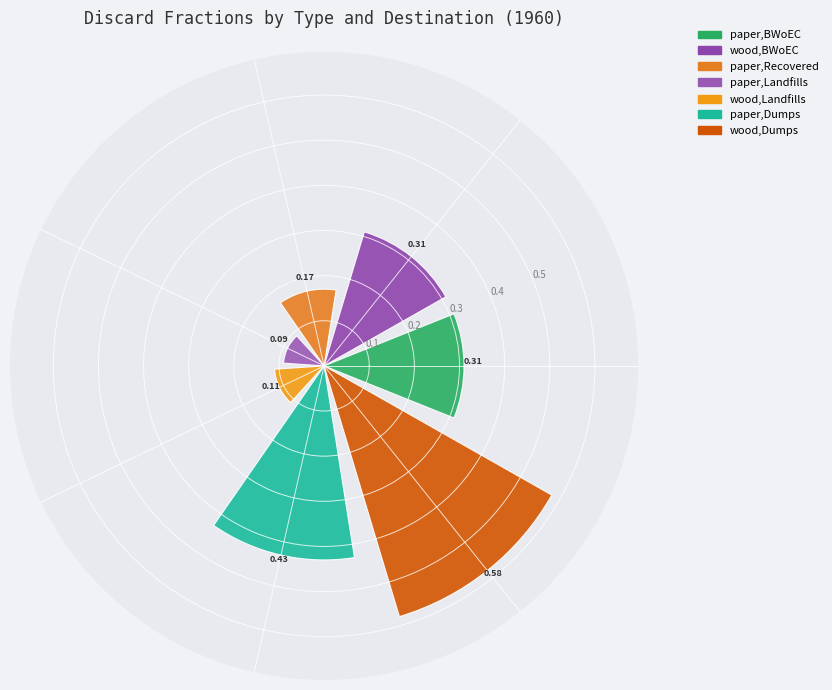

What is the difference between the maximum and minimum values?

0.5